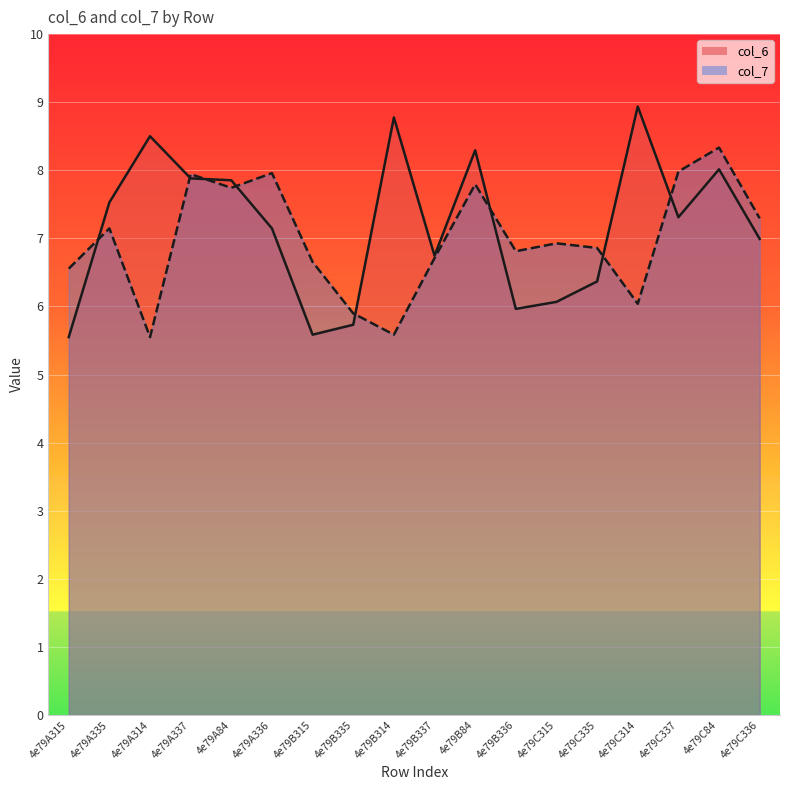

What is the difference between the col_7 line values at 4e79B84 and 4e79A336?

0.2